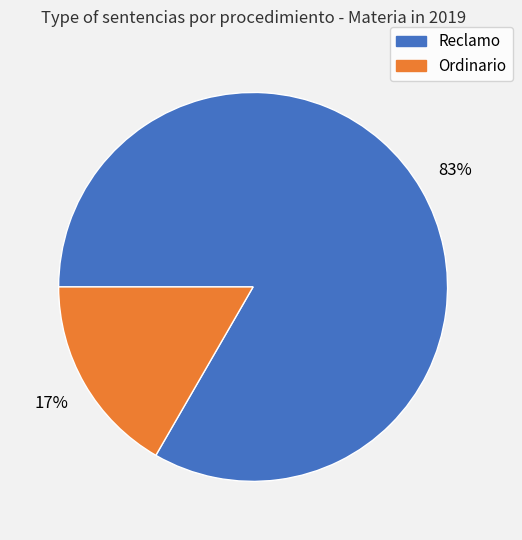

Between Ordinario and Reclamo, which is larger?

Reclamo